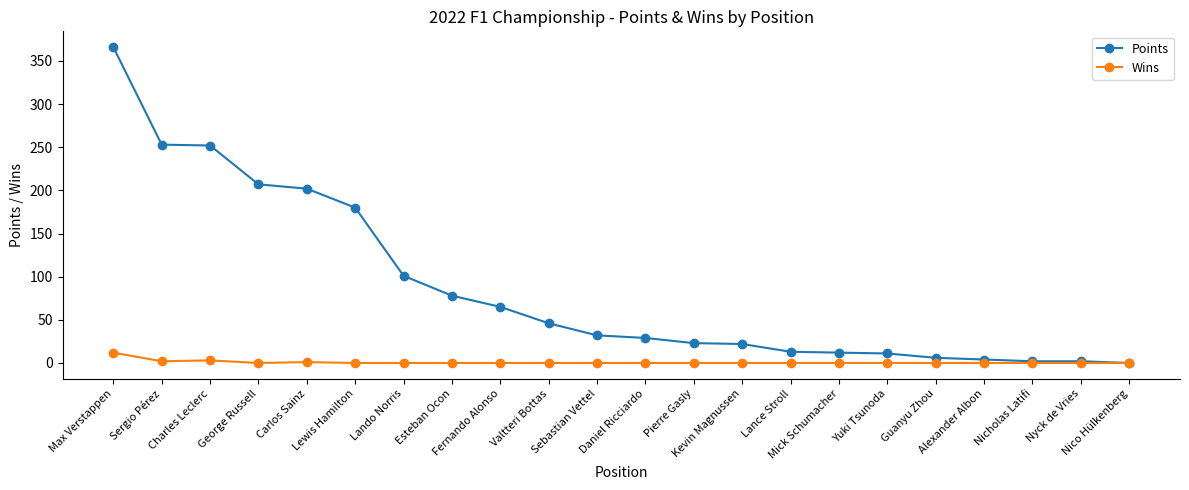

How many values in the Points series are below 32?

11